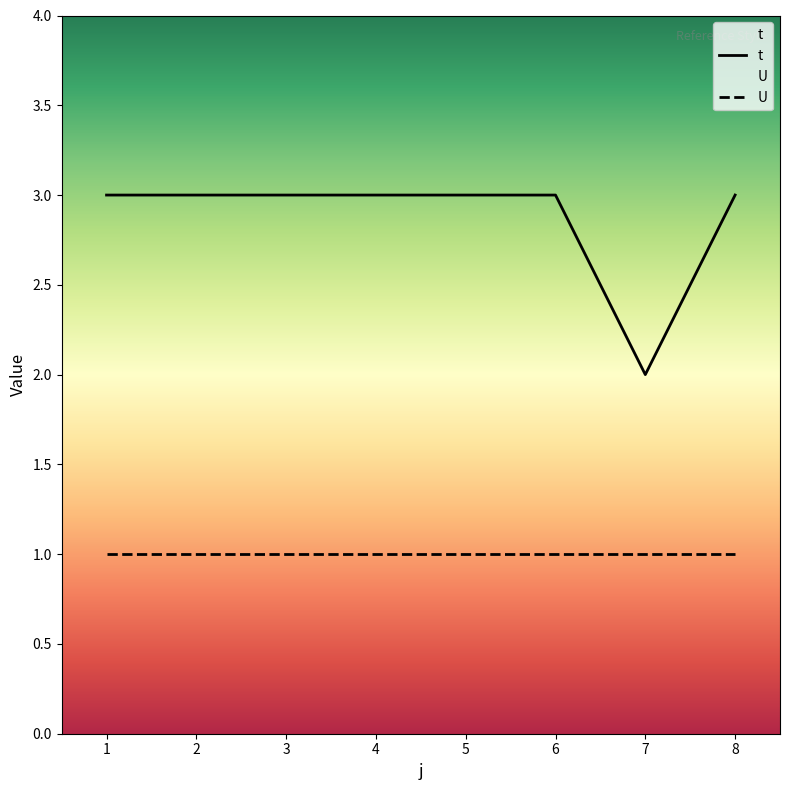

List the labels in order of value, smallest first.

7, 1, 2, 3, 4, 5, 6, 8